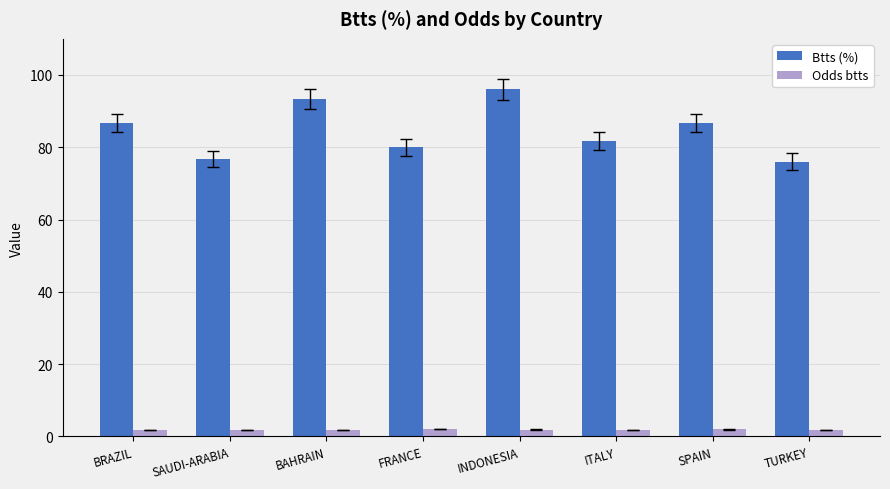

What is the highest value of the Btts (%) series?

96.0